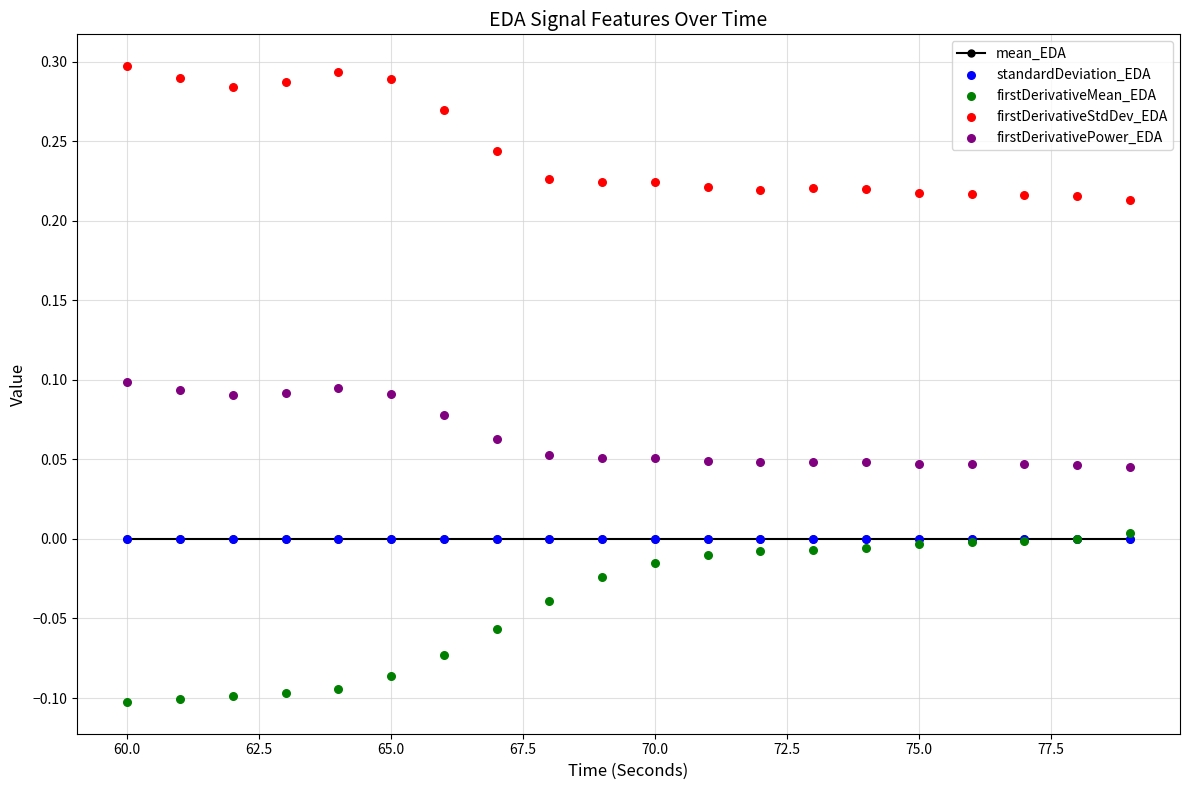

What are all the series names shown in the legend?

mean_EDA, standardDeviation_EDA, firstDerivativeMean_EDA, firstDerivativeStdDev_EDA, firstDerivativePower_EDA